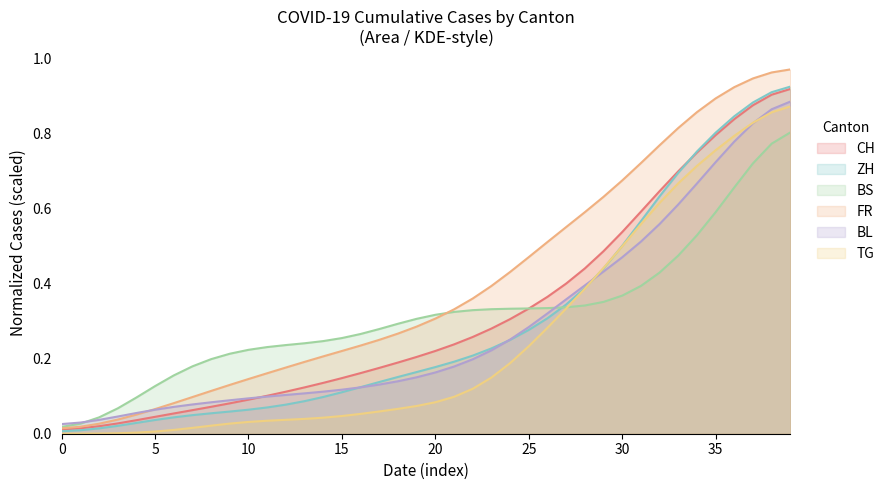

True or false: TG and FR intersect in this chart.

False